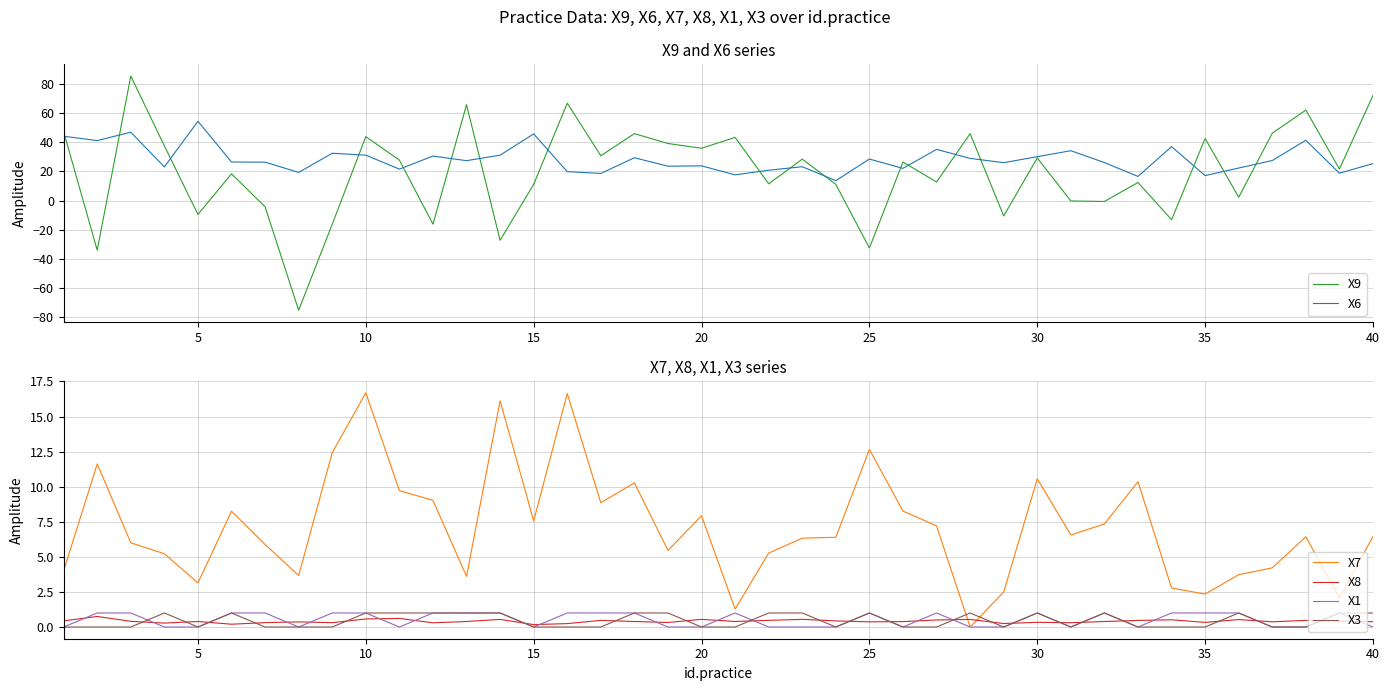

What is the sum of all X3 values?

18.0